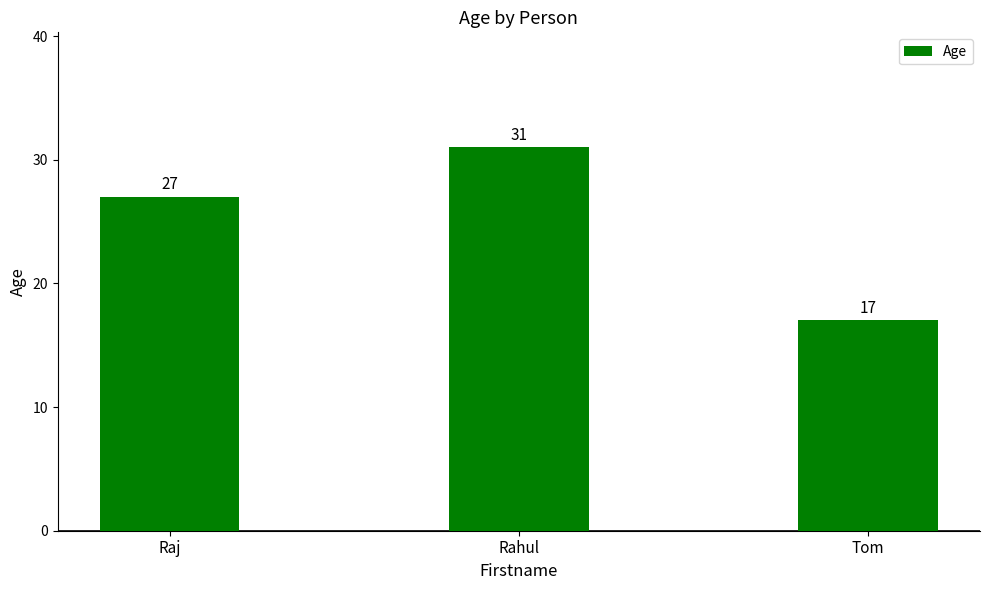

What is the sum of all values?

75